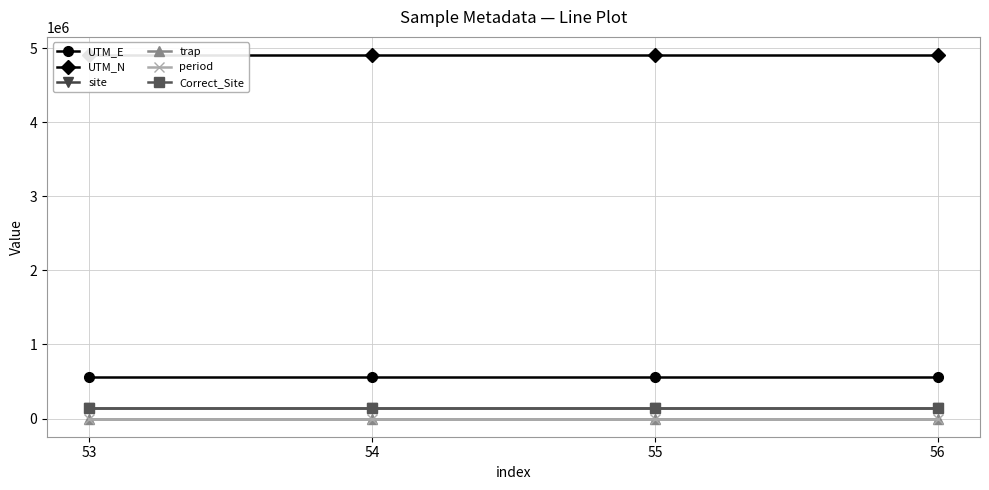

What is the sum of all UTM_E values?

2263816